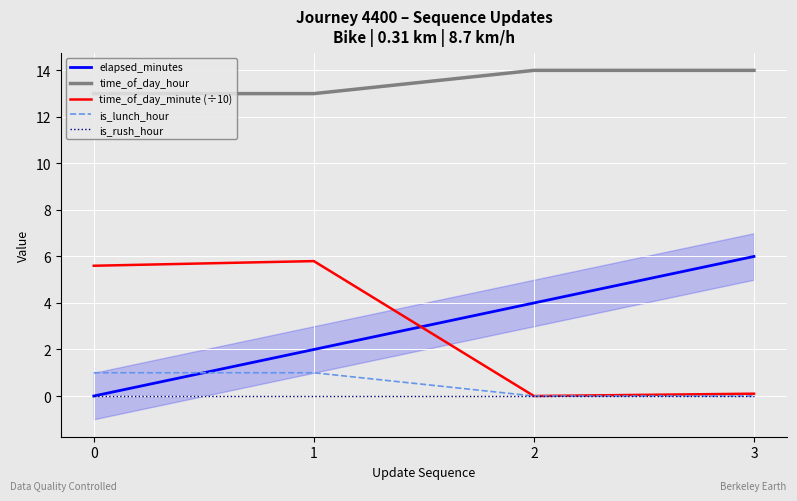

True or false: is_rush_hour and is_lunch_hour intersect in this chart.

False